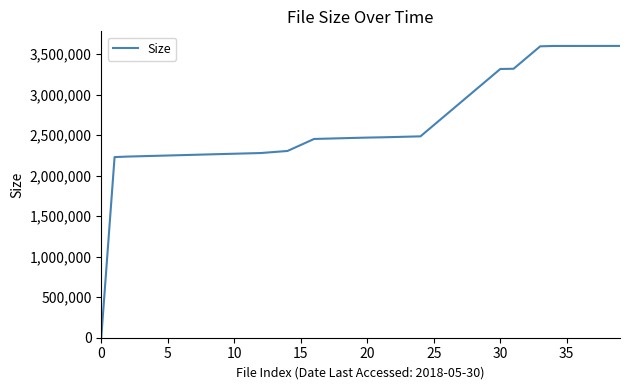

What is the difference between the maximum and minimum values?

3596583